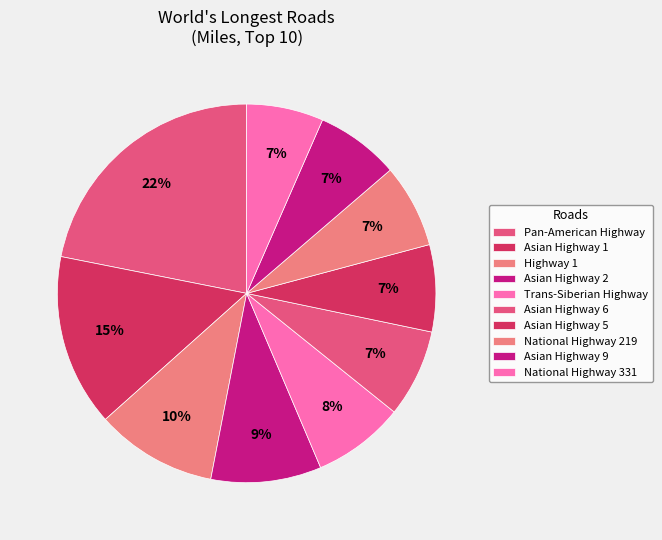

How many segments does this pie chart have?

10